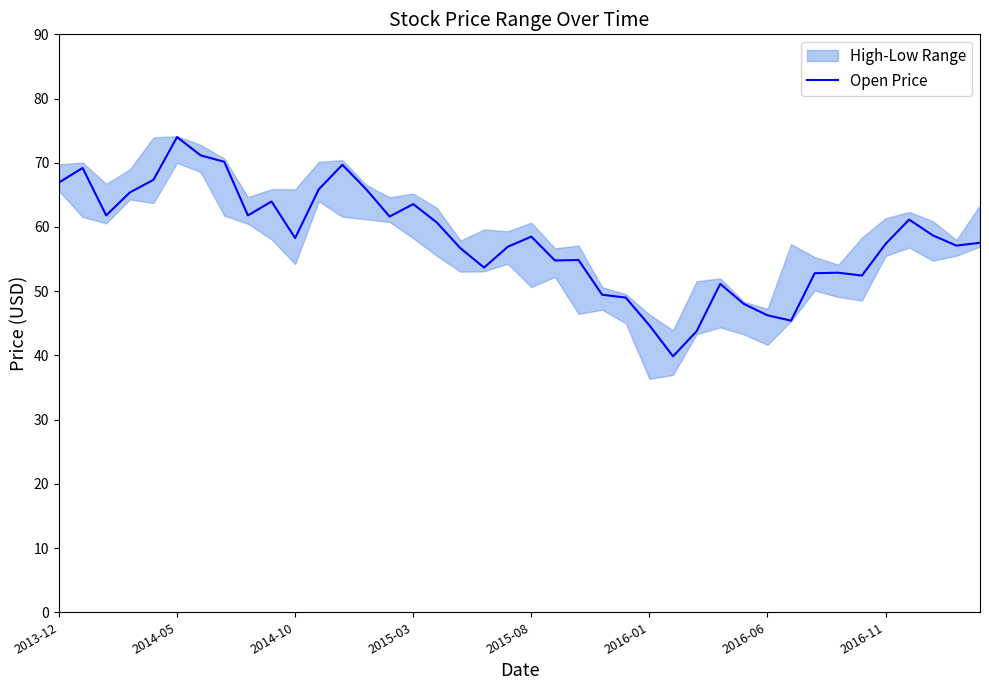

Is it true that Open Price equals 58.5 at 2015-08?

True